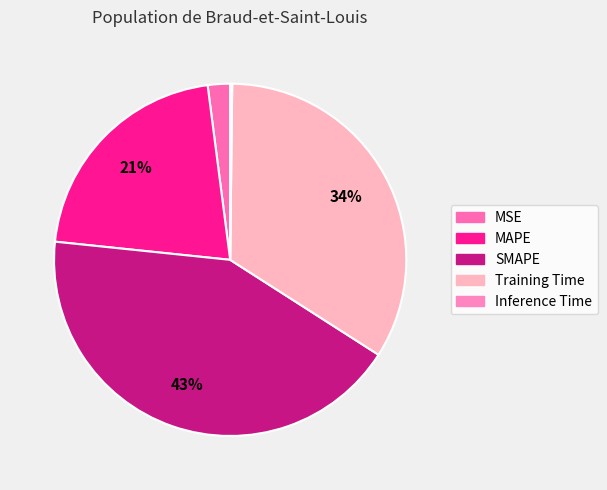

How many segments does this pie chart have?

5